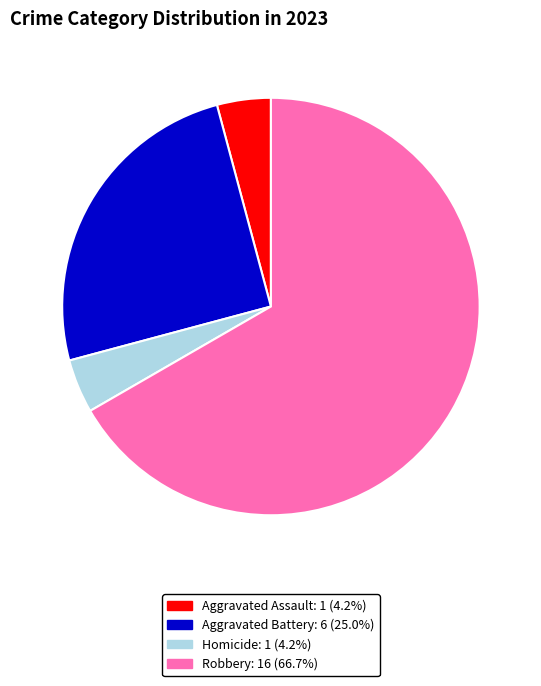

Does any single category account for the majority?

Yes